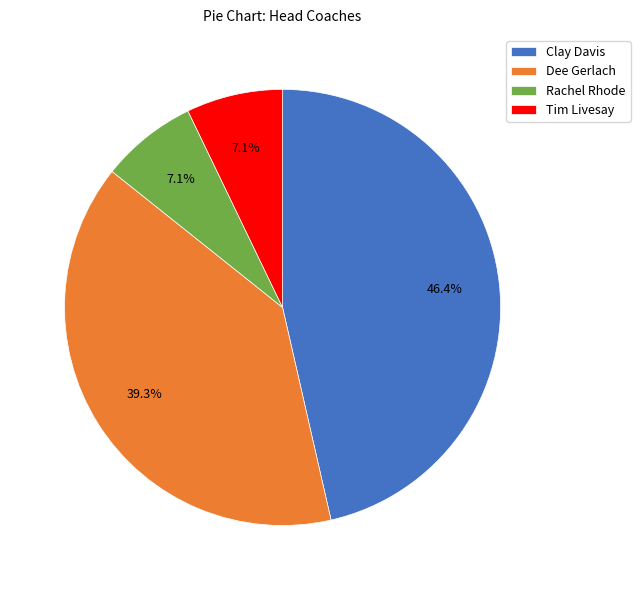

The Tim Livesay slice represents 7% of the pie. True or false?

True